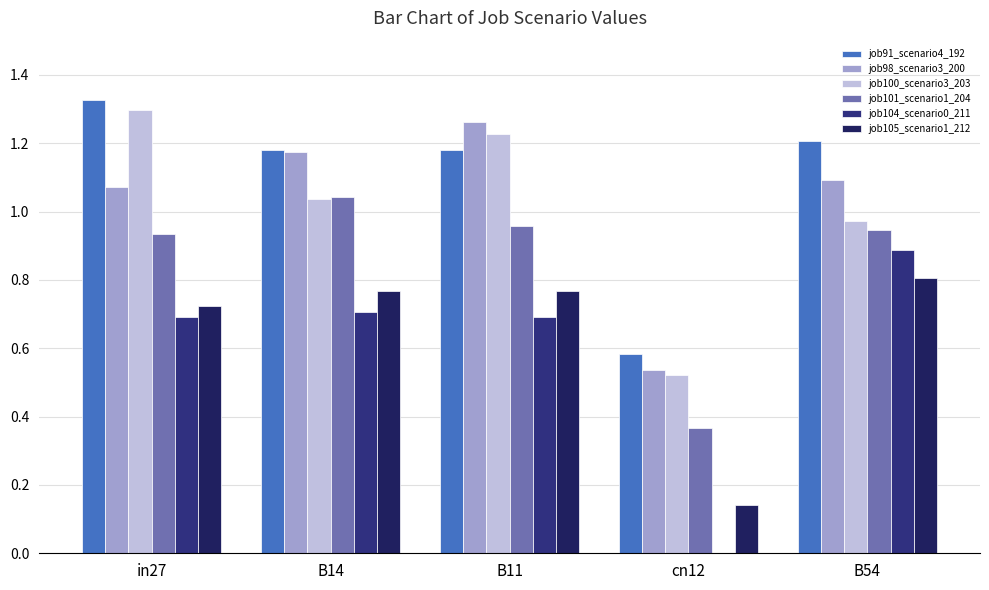

Which category has the highest value in the job98_scenario3_200 series?

B11